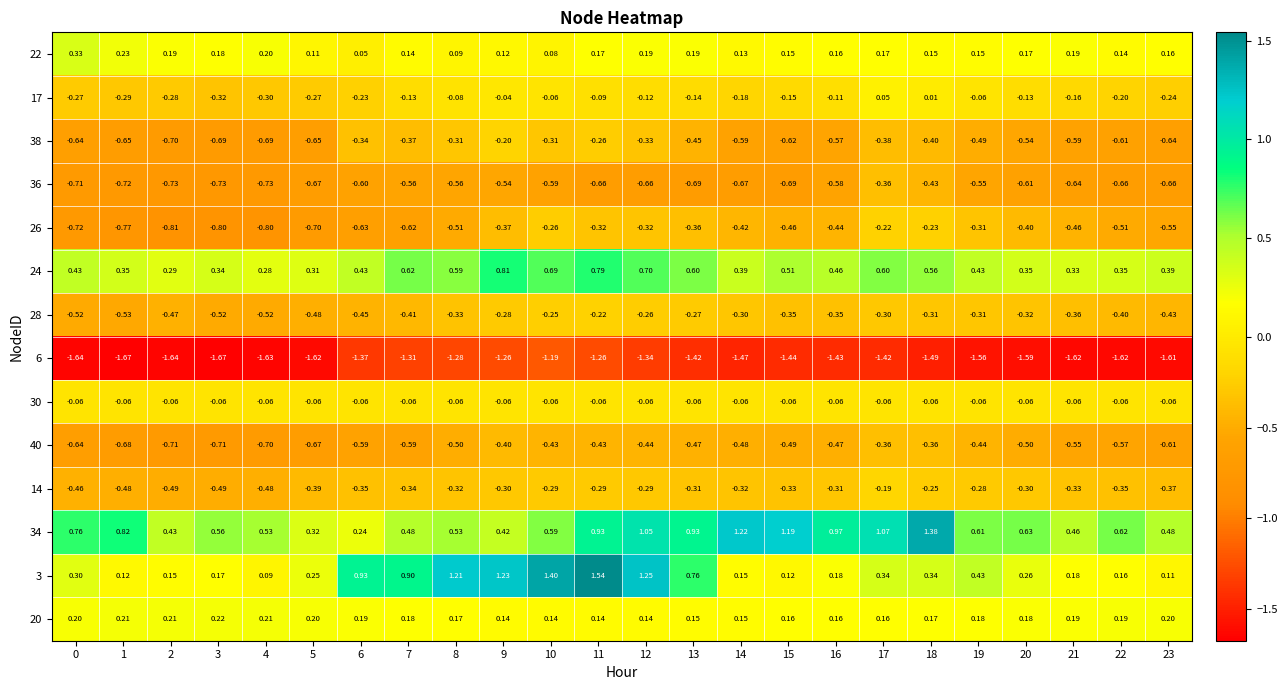

Count the number of data series in this chart.

14